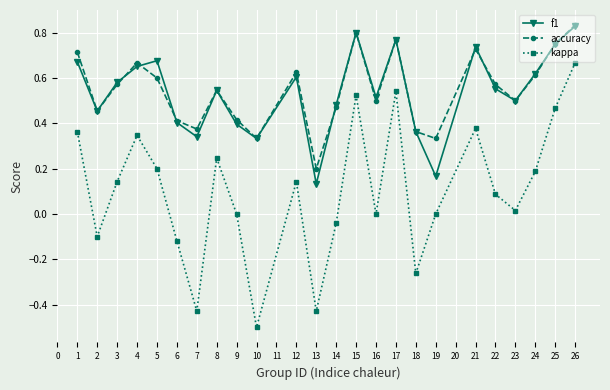

True or false: kappa and f1 intersect in this chart.

False